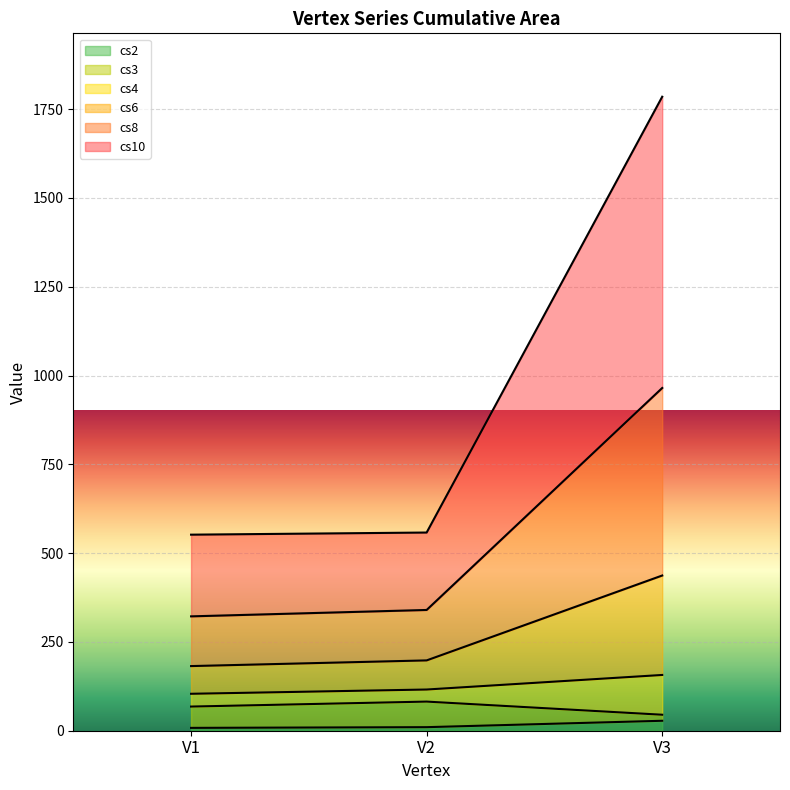

What are all the series names shown in the legend?

cs2, cs3, cs4, cs6, cs8, cs10